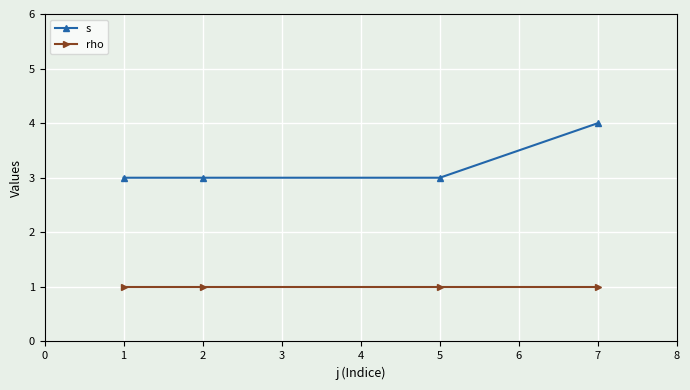

Which series has the largest total across all categories?

s